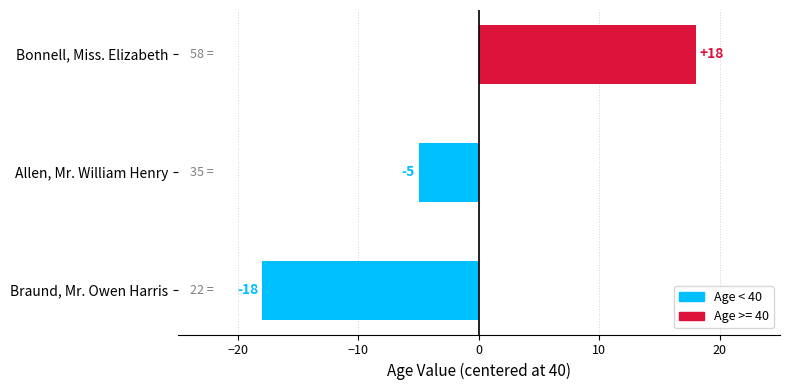

At which label is the value closest to 0?

Allen, Mr. William Henry